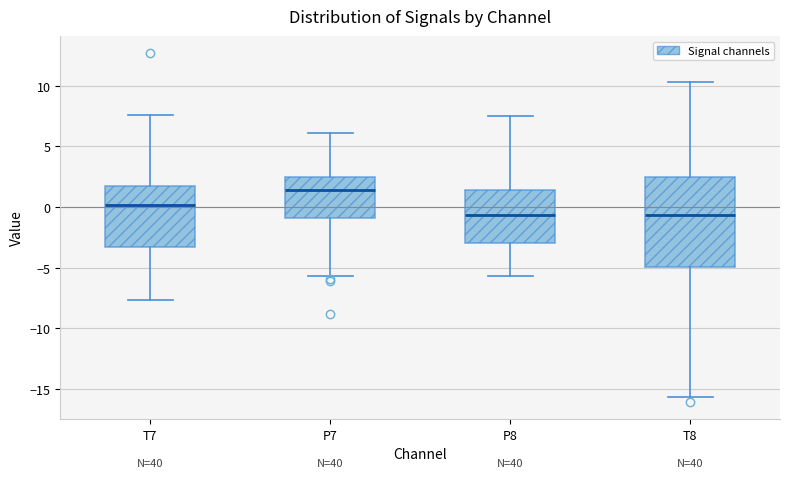

Which box's median line is the highest?

P7